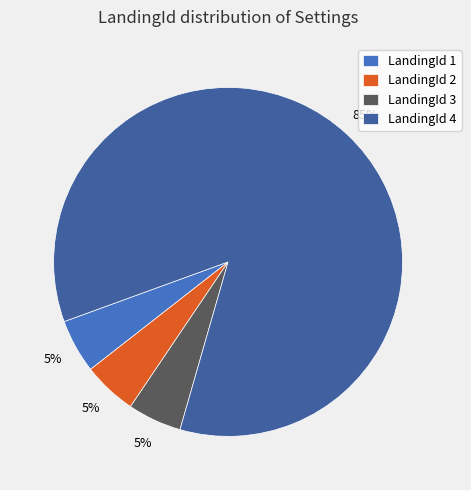

Is it true that LandingId 3 is 1% of the pie?

False